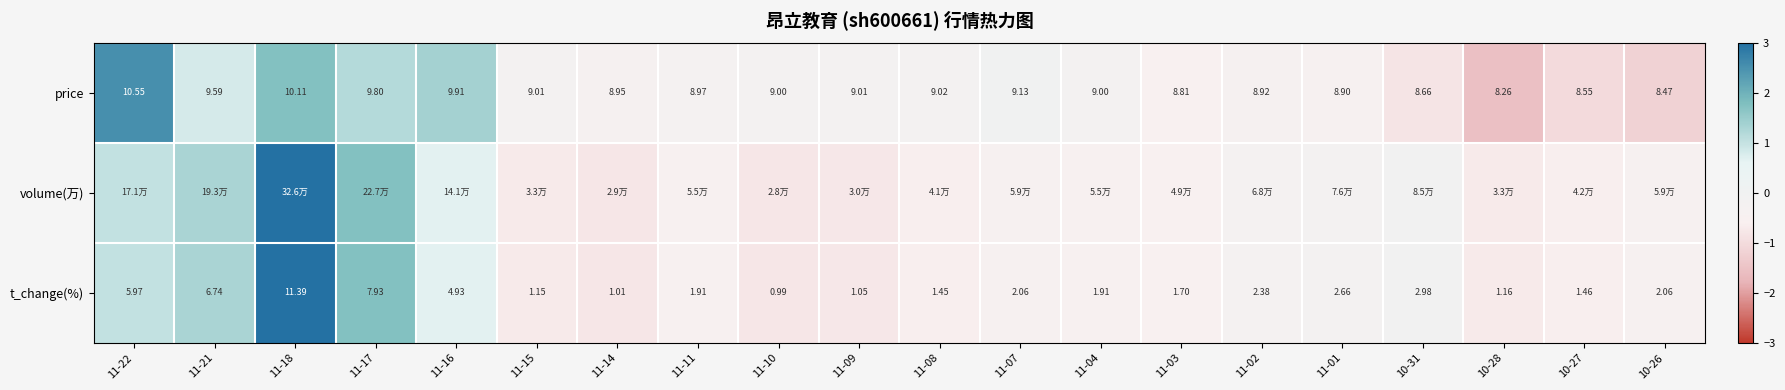

What is the spread (max minus min) of values at 11-17?

0.6